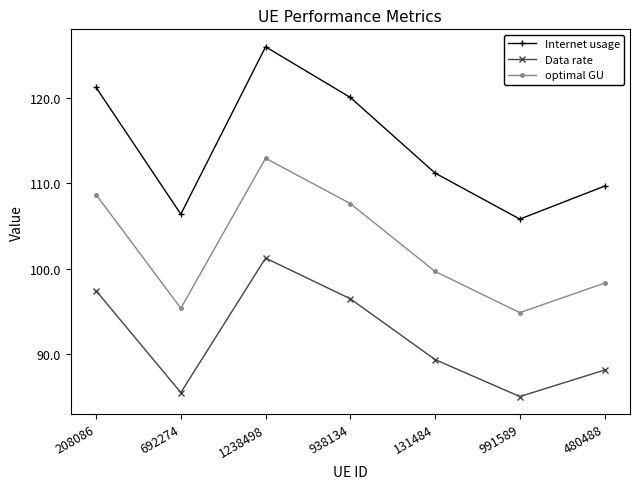

Between 208086 and 131484, which series saw the biggest shift?

Internet usage